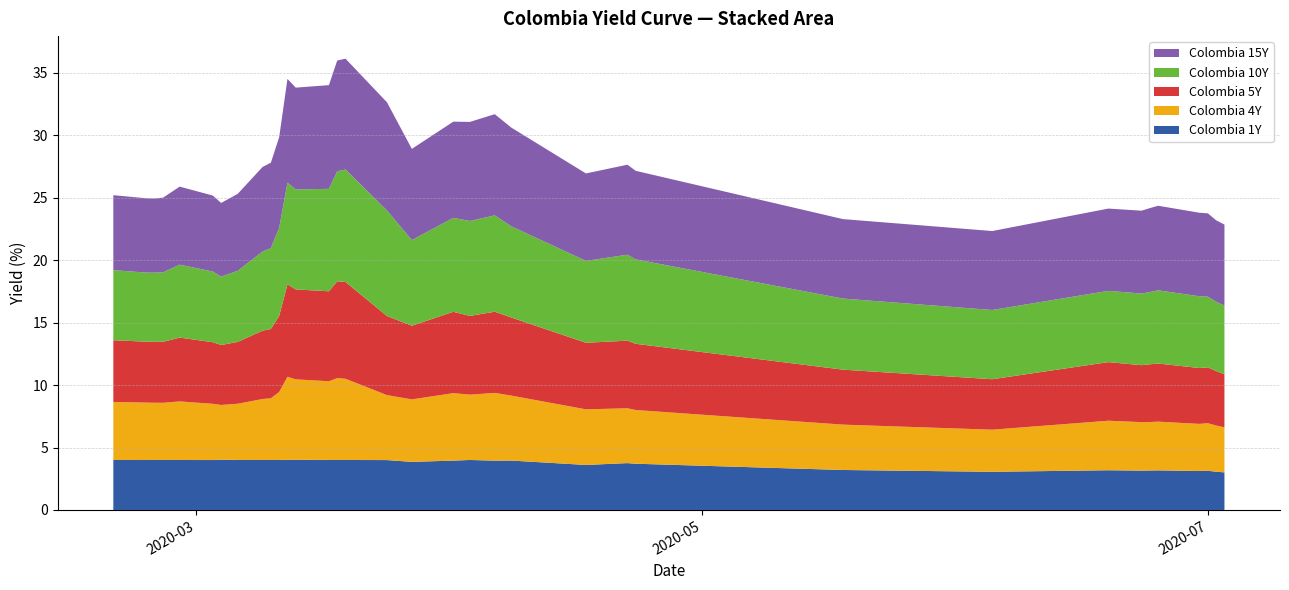

Reading left to right, transcribe all the data shown in this chart.

Colombia 1Y: 4.0	4.0	4.0	4.0	4.0	4.0	4.0	4.0	4.0	4.0	4.0	4.0	4.0	4.0	4.0	4.0	4.0	3.9	4.0	4.0	4.0	4.0	3.6	3.8	3.7	3.2	3.1	3.2	3.1	3.2	3.2	3.1	3.1	3.1	3.0
Colombia 4Y: 4.6	4.6	4.6	4.6	4.7	4.5	4.4	4.5	4.9	4.9	5.4	6.7	6.4	6.3	6.5	6.5	5.2	5.0	5.4	5.2	5.4	5.2	4.5	4.4	4.3	3.6	3.4	4.0	3.9	3.9	3.9	3.8	3.8	3.7	3.6
Colombia 5Y: 4.9	4.9	4.9	4.9	5.1	4.9	4.8	4.9	5.5	5.5	6.1	7.4	7.2	7.2	7.8	7.8	6.3	5.9	6.5	6.3	6.5	6.2	5.3	5.4	5.3	4.4	4.0	4.7	4.6	4.6	4.7	4.5	4.5	4.4	4.2
Colombia 10Y: 5.6	5.5	5.5	5.6	5.8	5.7	5.5	5.7	6.3	6.5	7.1	8.1	8.0	8.2	8.8	9.0	8.4	6.8	7.5	7.6	7.7	7.3	6.6	6.9	6.8	5.7	5.5	5.7	5.7	5.8	5.9	5.7	5.7	5.5	5.5
Colombia 15Y: 6.0	5.9	5.9	6.0	6.2	6.1	5.9	6.2	6.8	6.8	7.2	8.3	8.2	8.3	8.9	8.9	8.7	7.3	7.7	7.9	8.1	7.9	7.0	7.2	7.1	6.4	6.3	6.6	6.6	6.7	6.8	6.7	6.7	6.5	6.5